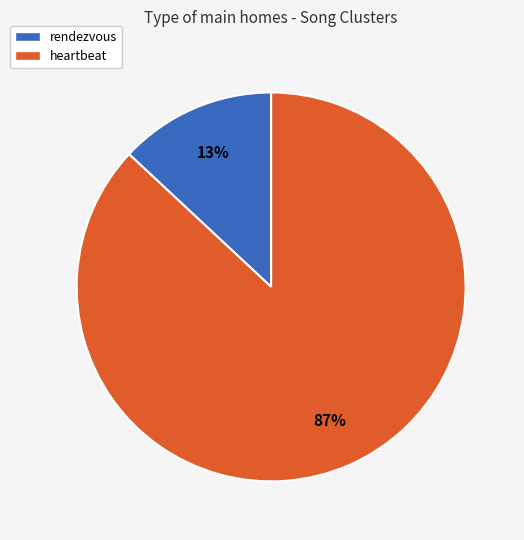

To the nearest percent, what percentage of the pie is heartbeat?

87%